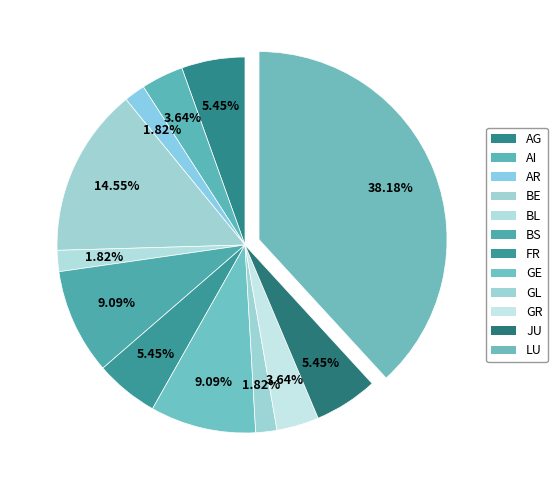

Does any single category account for the majority?

No